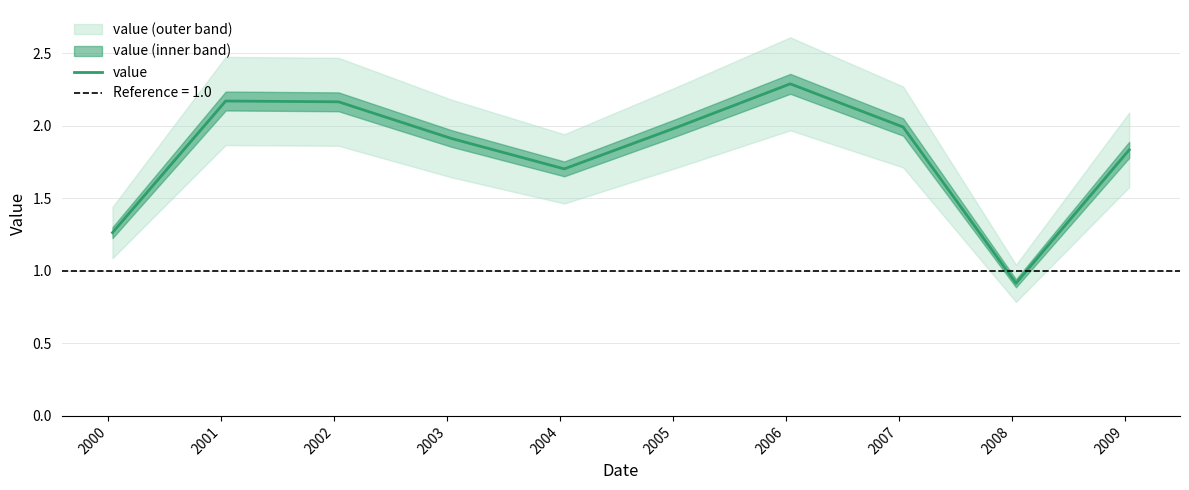

How many data points does each series have?

10